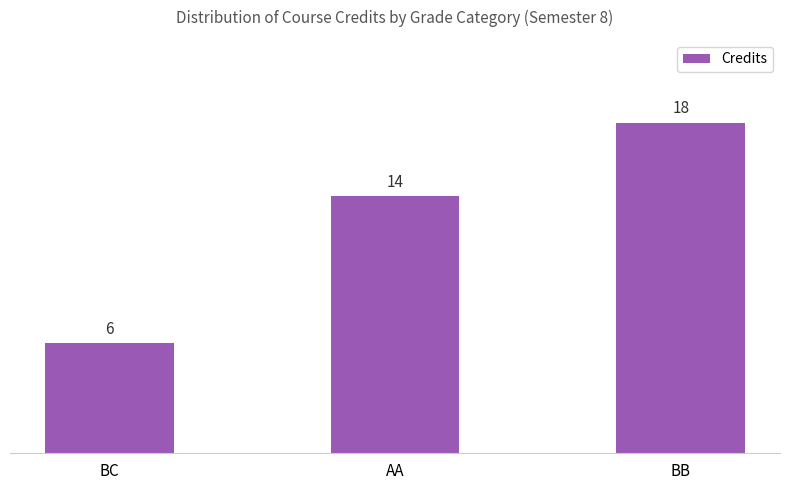

What is the difference between the second highest and minimum values?

8